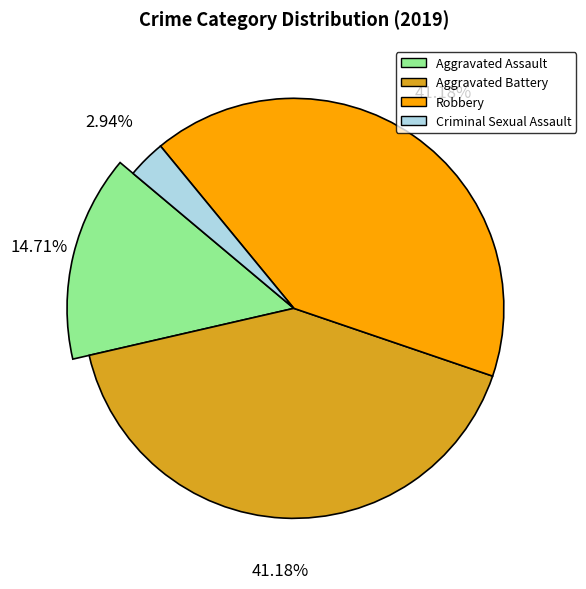

What is the change in value from Aggravated Assault to Robbery?

+9